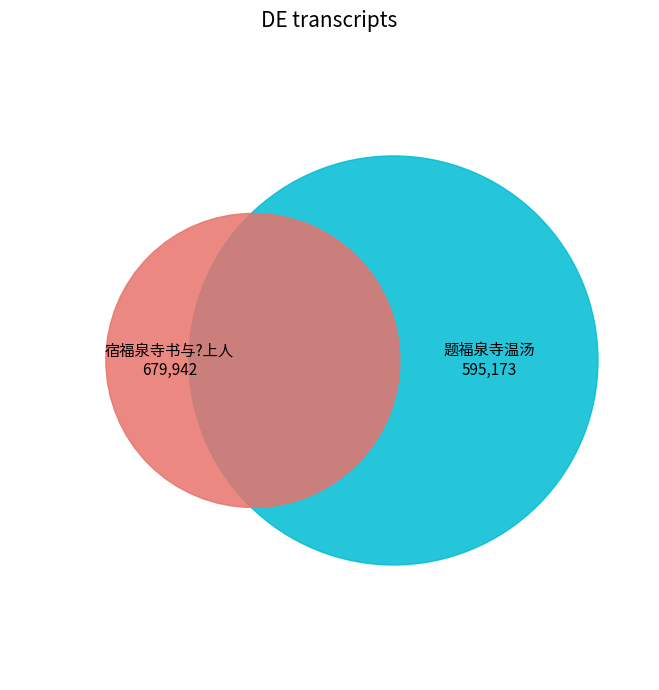

Rank the categories by value from highest to lowest.

宿福泉寺书与?上人, 题福泉寺温汤